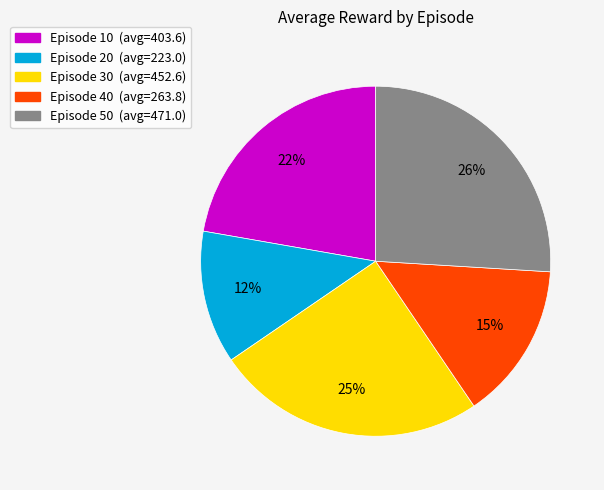

To the nearest percent, what percentage of the pie is Episode 50?

26%